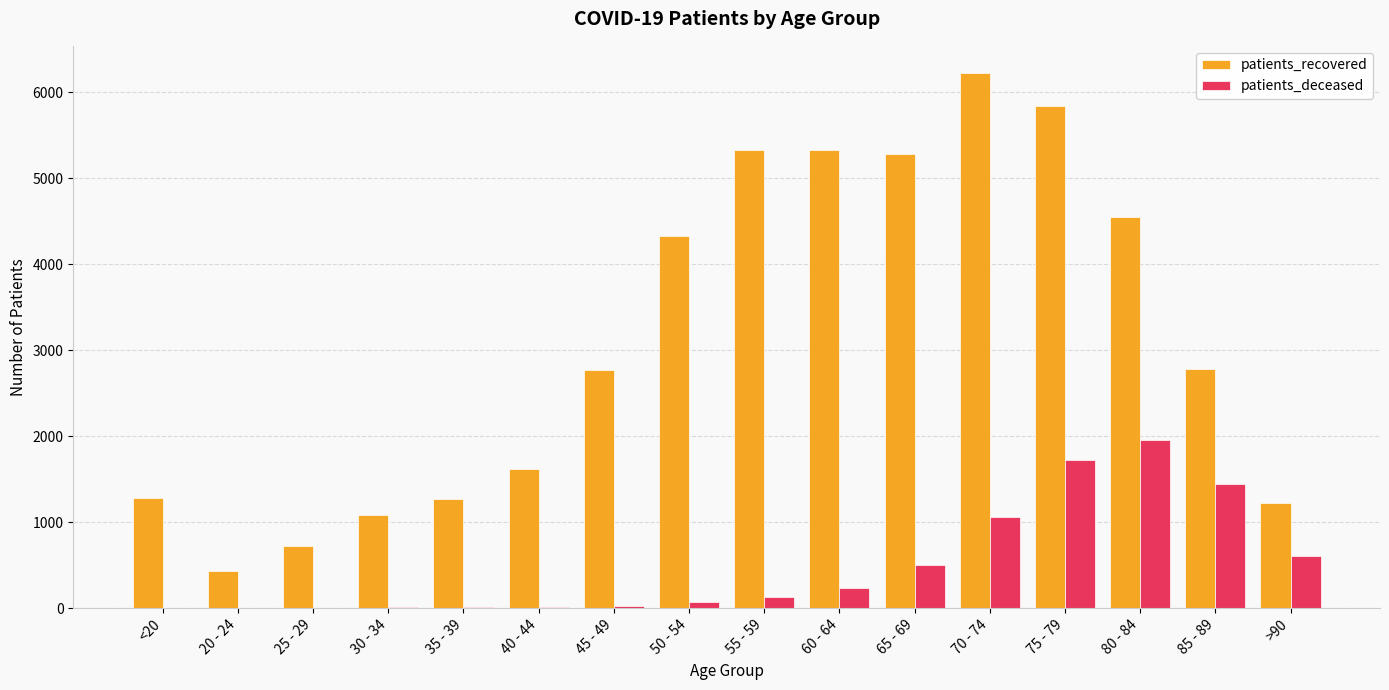

What is the sum of all patients_deceased values?

7789